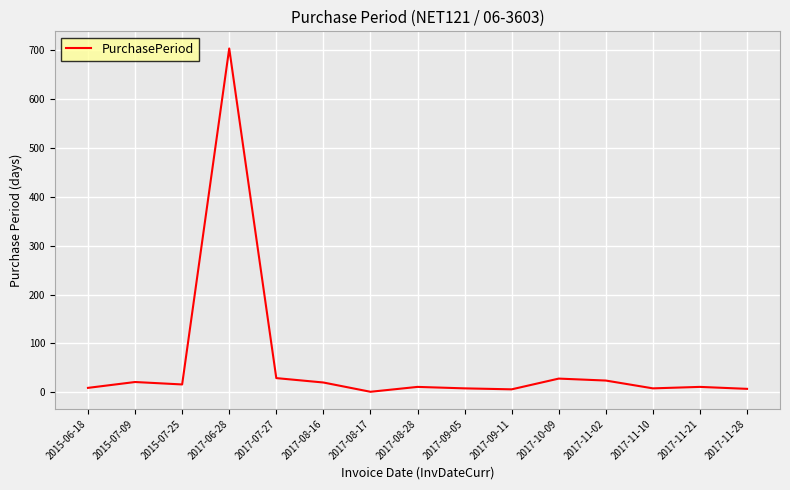

What is the change in value from 2015-07-25 to 2017-06-28?

+688